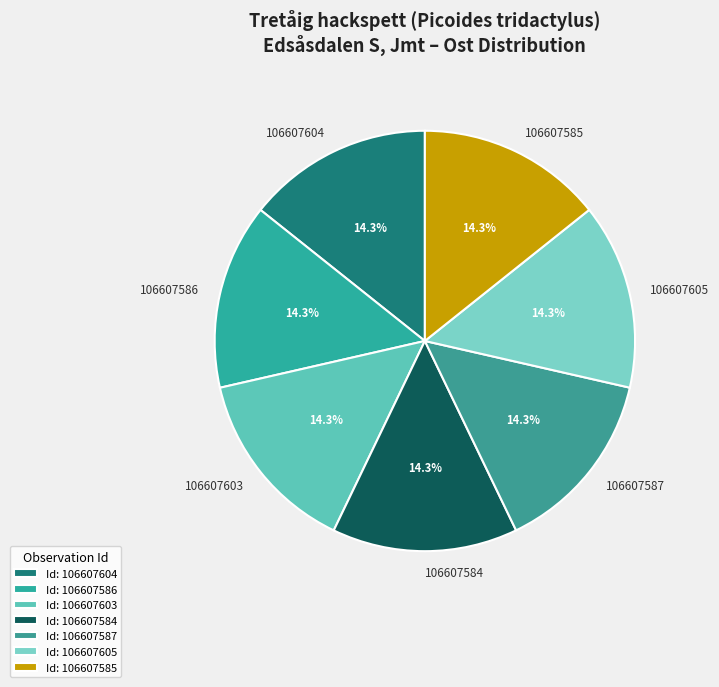

Does 106607584 represent more than half of the total?

No